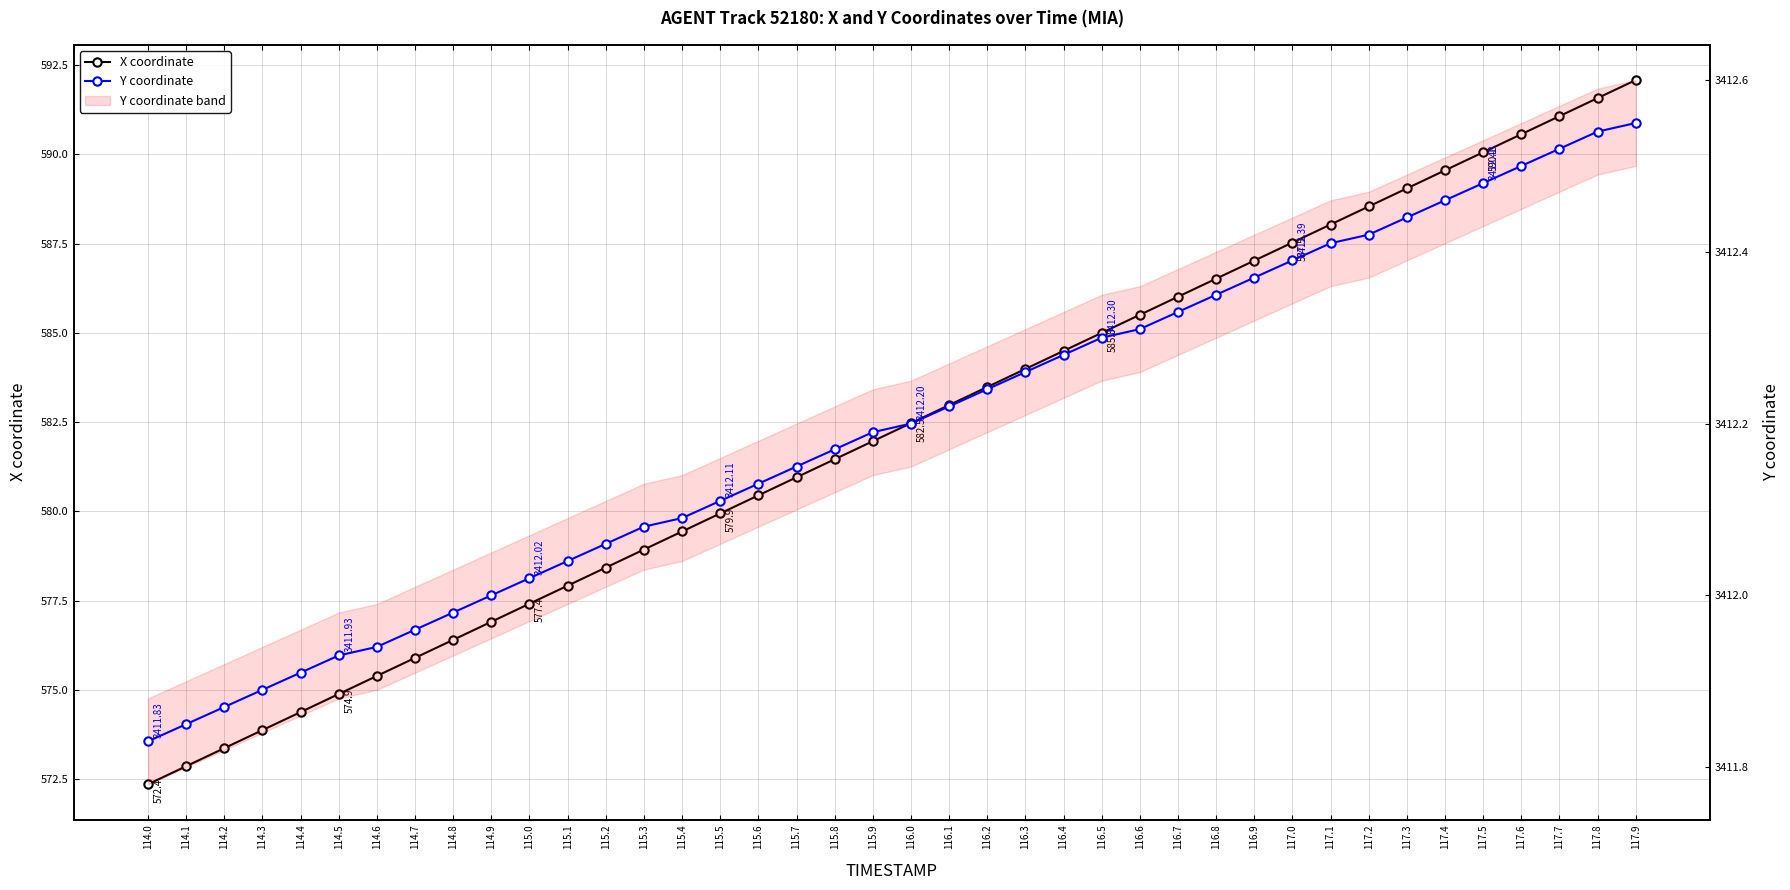

Between 115.0 and 114.2, which is larger?

115.0